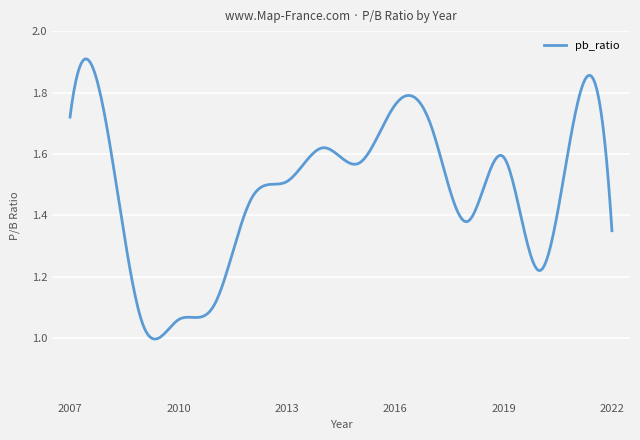

Is this an area chart (filled region under the line)?

No